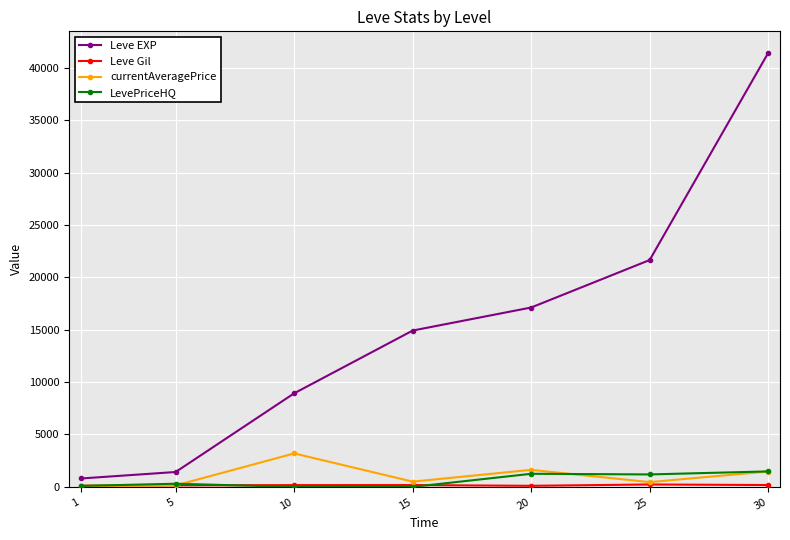

True or false: Leve EXP and currentAveragePrice cross at least once.

False